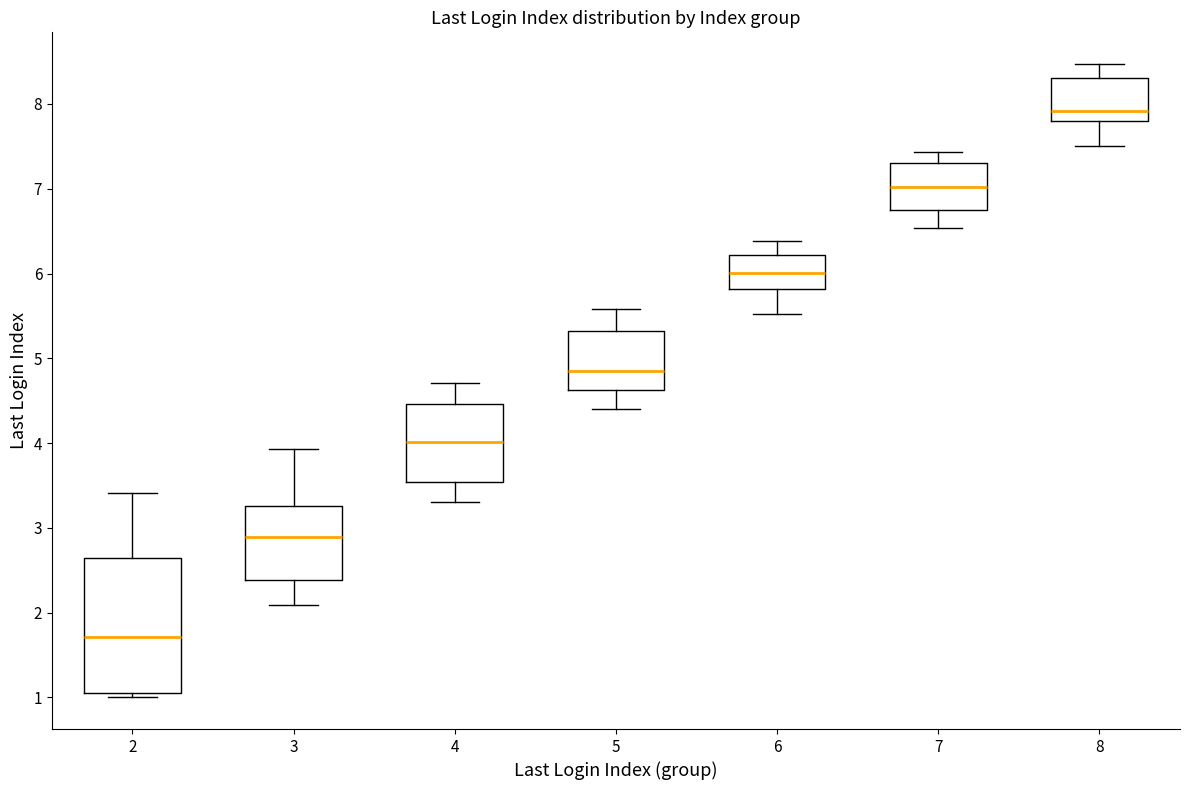

Which box is the tallest, from its lower edge to its upper edge?

2